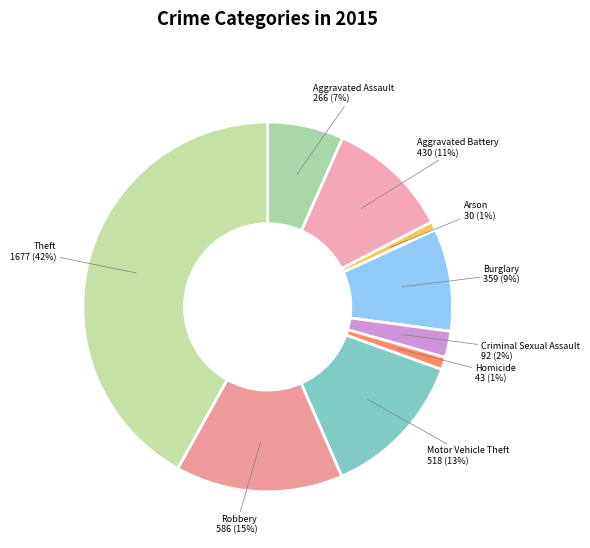

What is the largest slice in the pie chart?

Theft